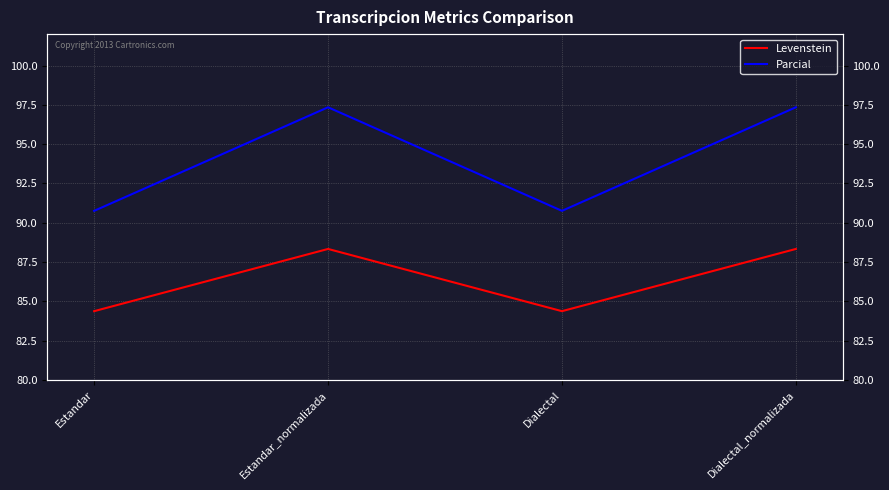

Does the chart display data point markers on the line(s)?

No